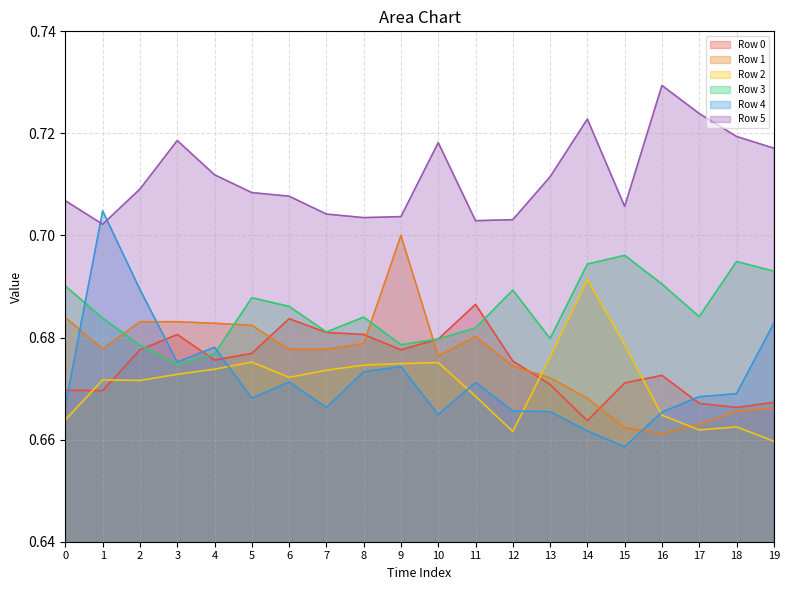

Count the Row 4 values in the range 0 to 1.

20